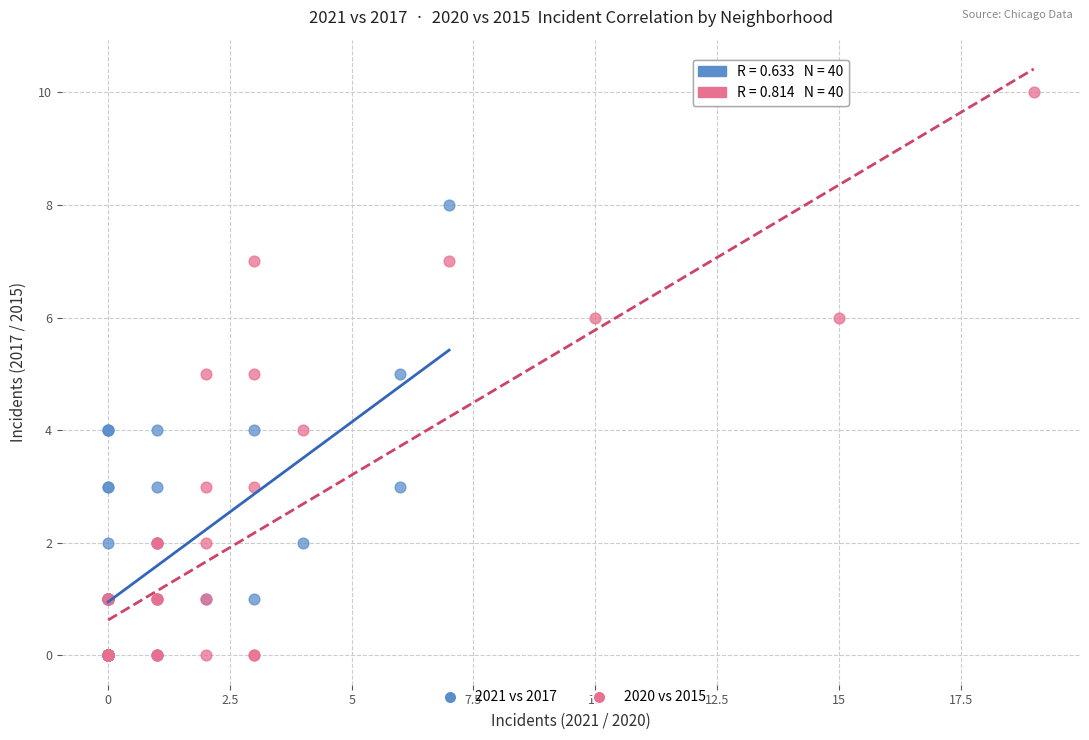

Which series has the widest spread of Y values?

2020 vs 2015